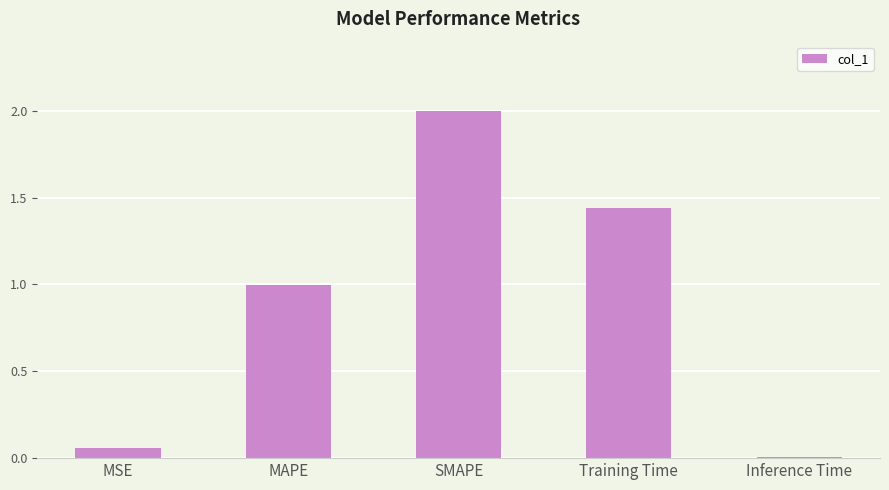

What is the change in value from MSE to MAPE?

+0.9